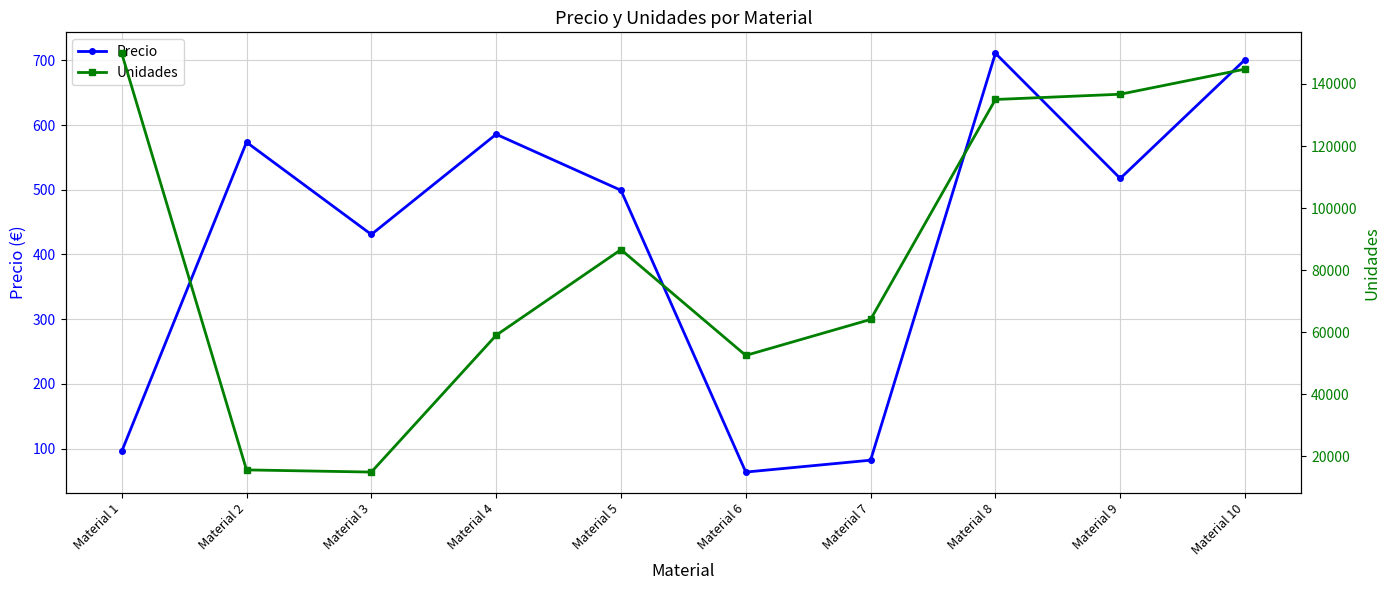

Reading right to left, extract all data points from this chart.

Precio: 701.1	517.5	710.9	82.1	63.8	499.2	585.8	430.9	573.5	95.7
Unidades: 144800.0	136700.0	135000.0	64100.0	52500.0	86600.0	59000.0	14900.0	15600.0	149900.0